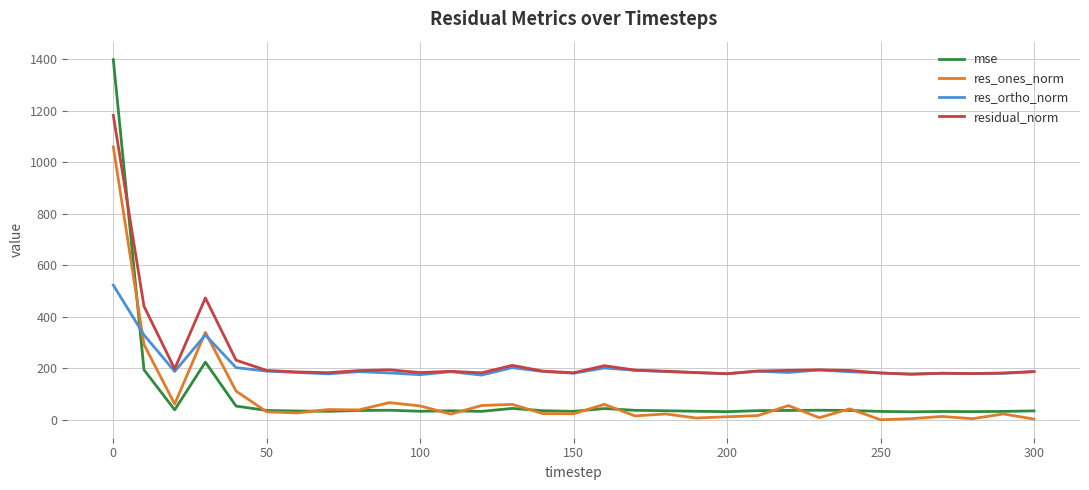

What is the difference between the maximum and second lowest values in the mse series?

1366.8